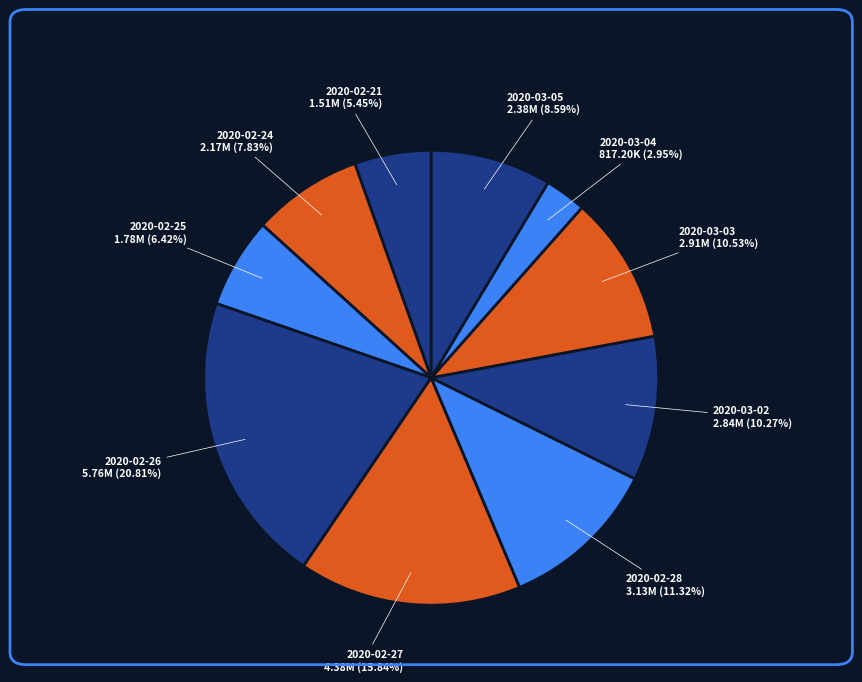

Count the number of slices in the pie.

10